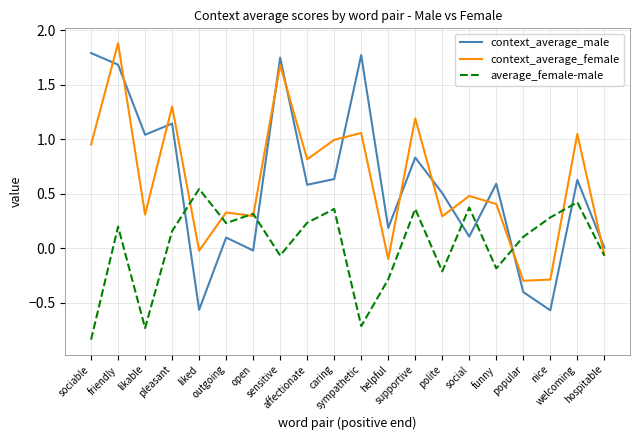

What is the total value across all series at friendly?

3.8